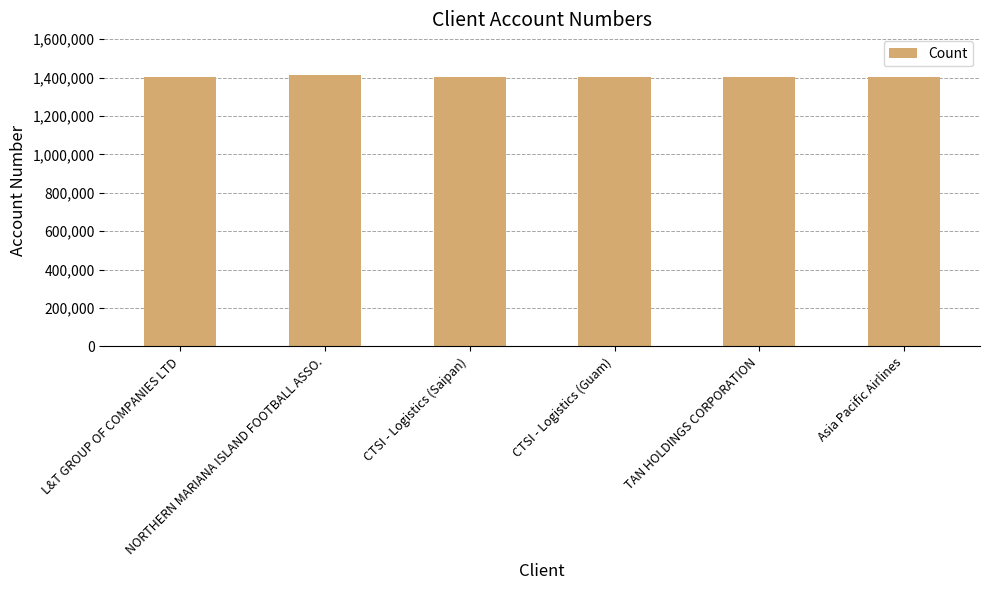

What is the greatest value displayed?

1413264